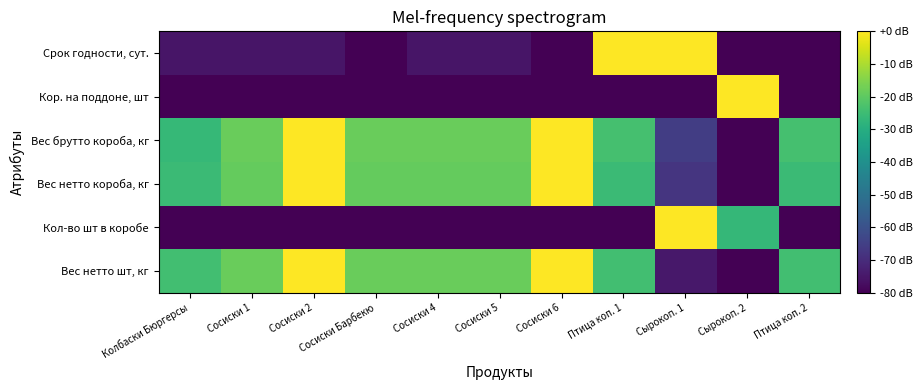

Which category has the highest value across all series?

Сосиски 2